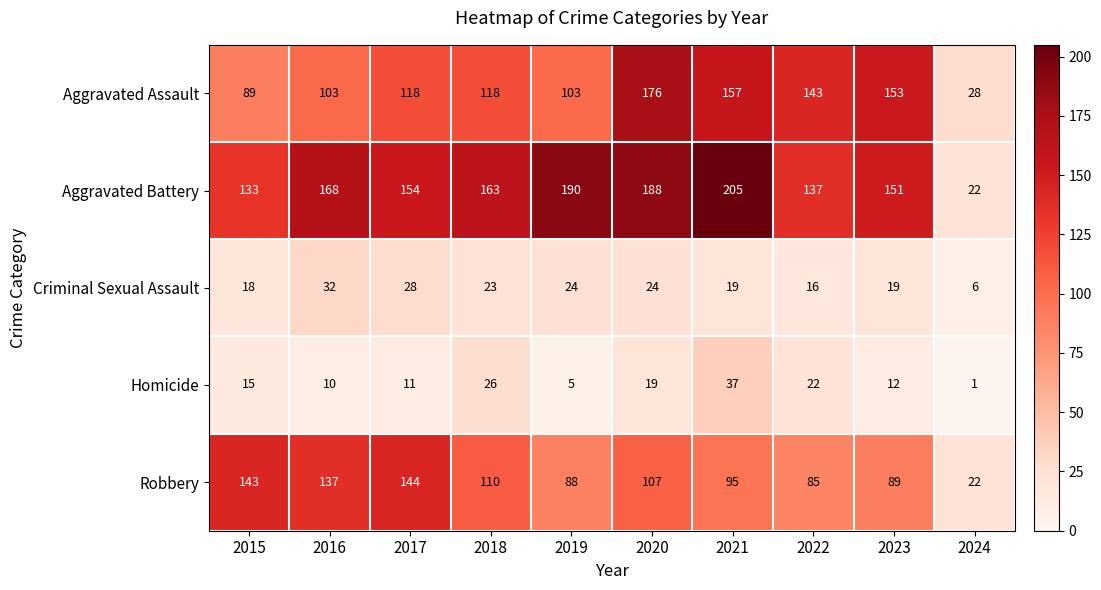

What is the average value of the Robbery series?

102